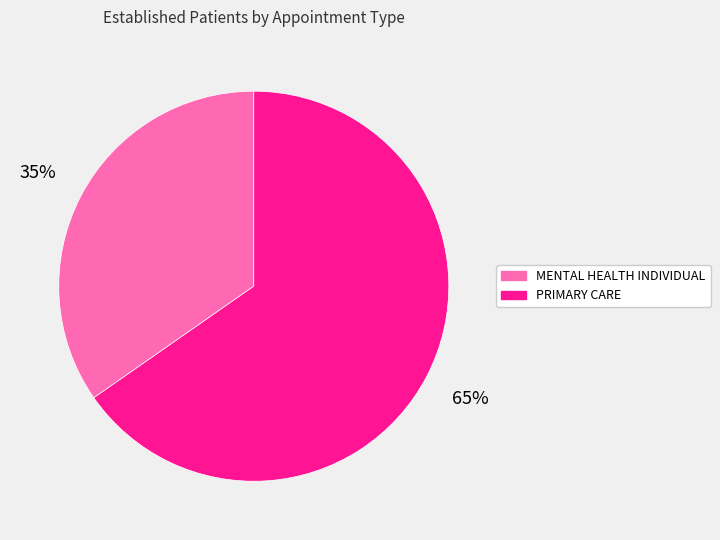

To the nearest percent, what portion does MENTAL HEALTH INDIVIDUAL represent?

35%